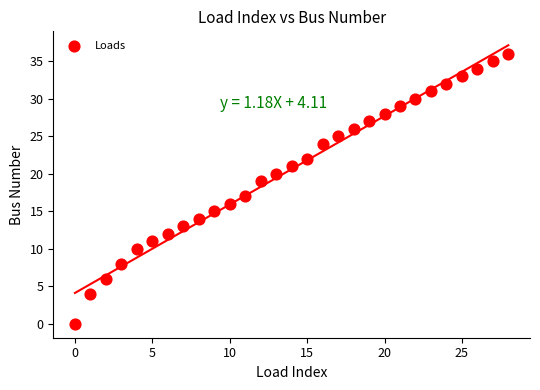

What is the range of Y values (max minus min)?

36